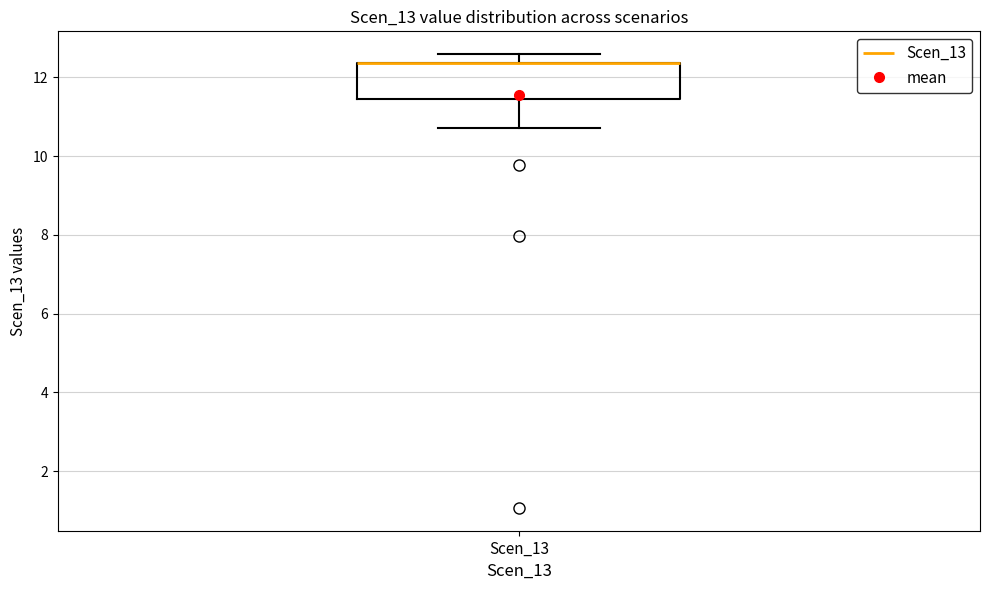

Transcribe this box plot: give where the median line is, the range the box spans, and where the two whiskers end, as read against the y-axis. The values are not printed on the chart, so give them approximately, as read against the axis.

median 12.4 (drawn on the box's upper edge), box 11.4 to 12.4, whiskers 10.8 to 12.6